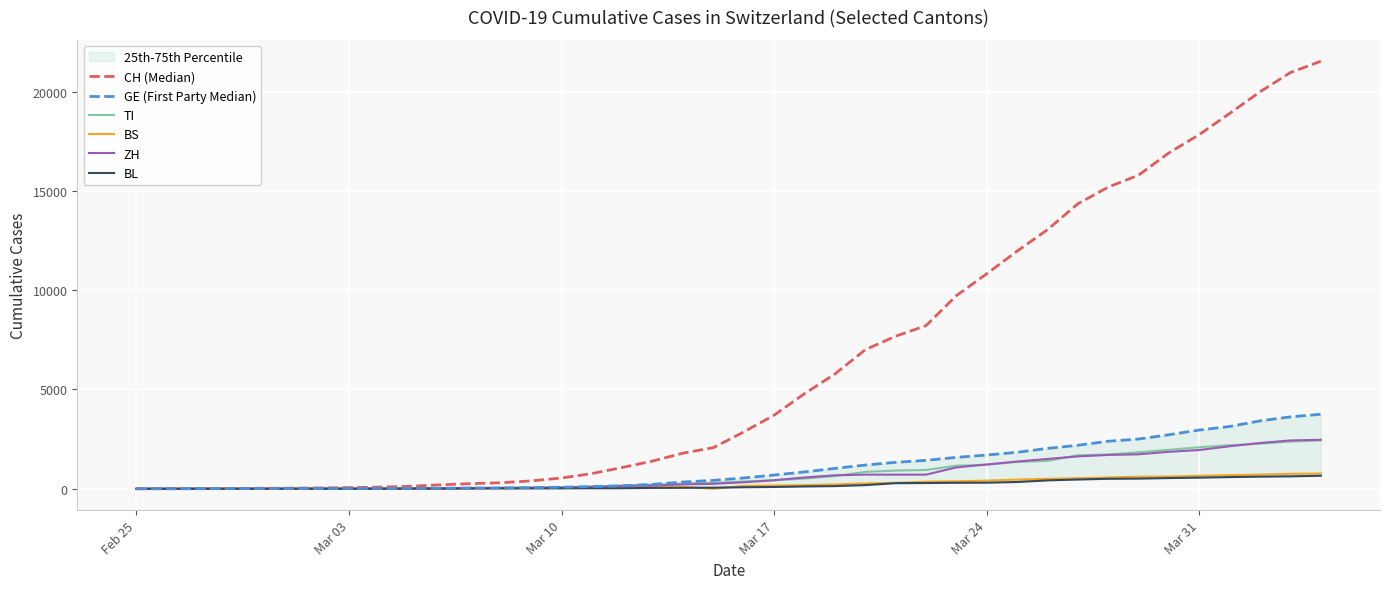

Count the number of data series in this chart.

6